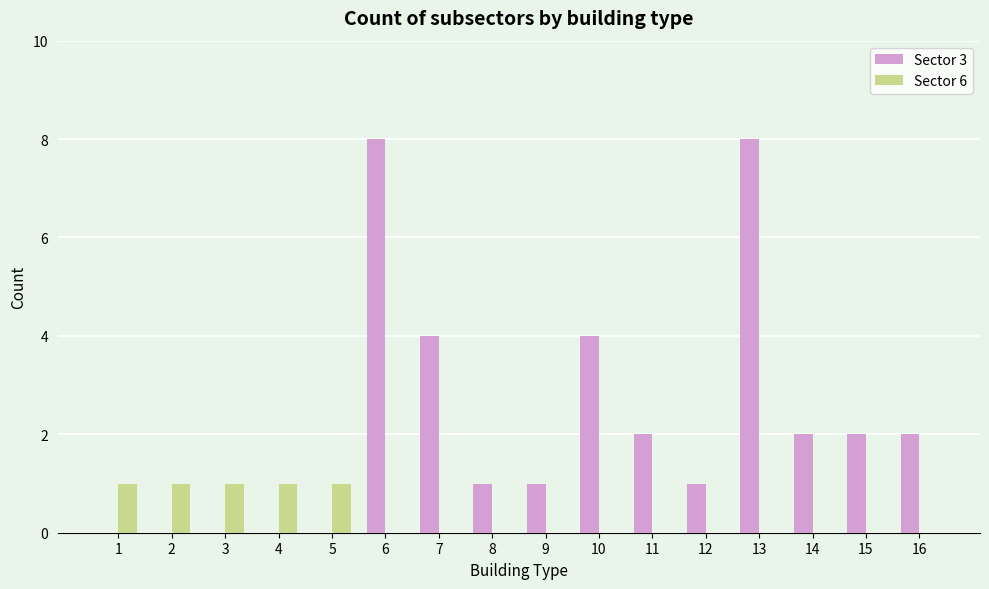

What is the sum of all Sector 3 values?

35